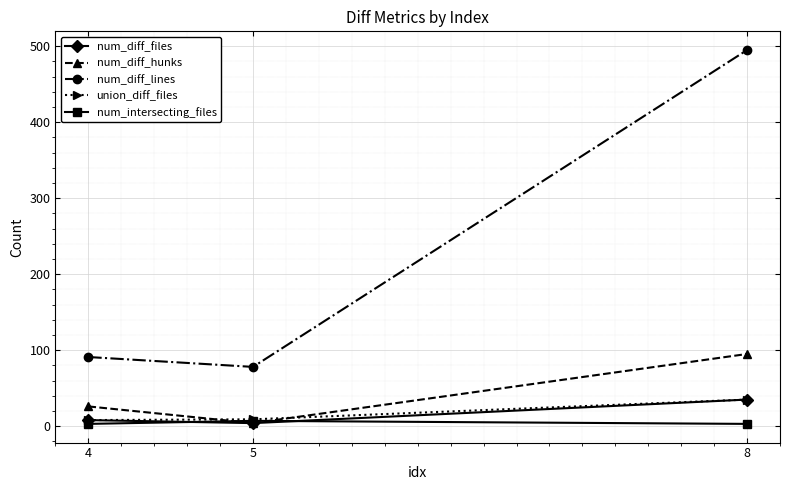

The value of num_diff_lines at 8 is 153. True or false?

False